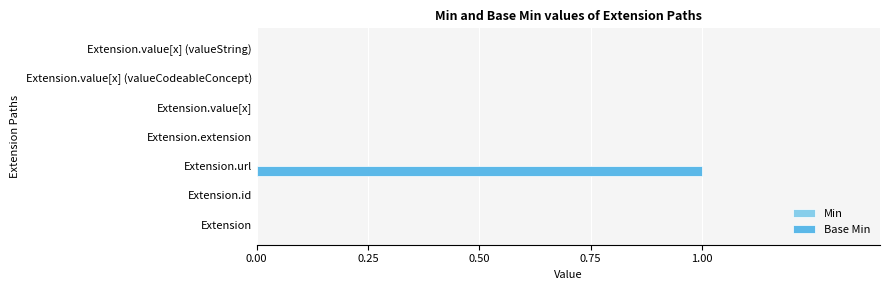

Reading bottom to top, transcribe all the data shown in this chart.

Extension=0	Extension.id=0	Extension.url=1	Extension.extension=0	Extension.value[x]=0	Extension.value[x] (valueCodeableConcept)=0	Extension.value[x] (valueString)=0